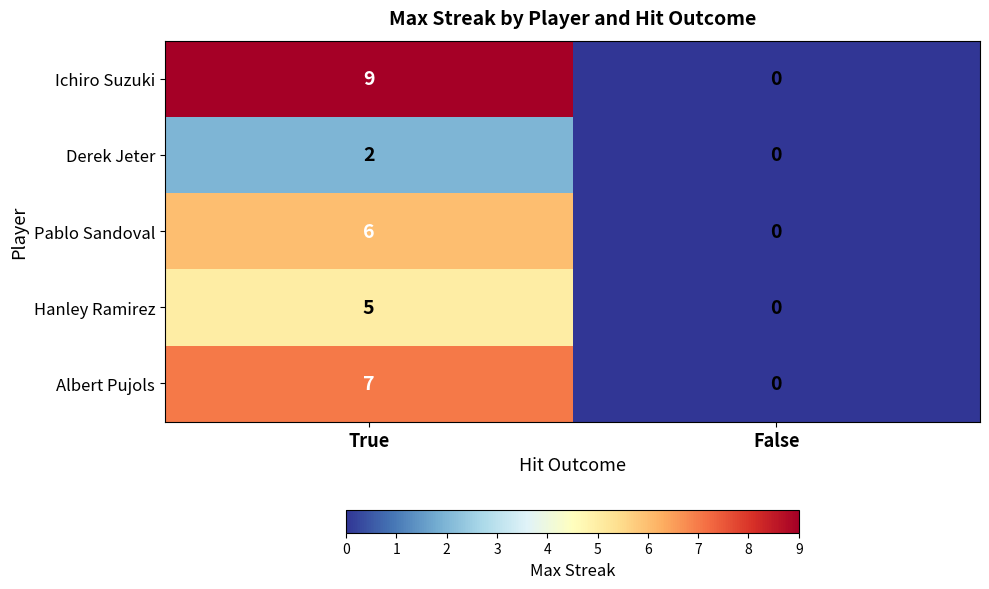

What is the maximum value shown in the chart?

9